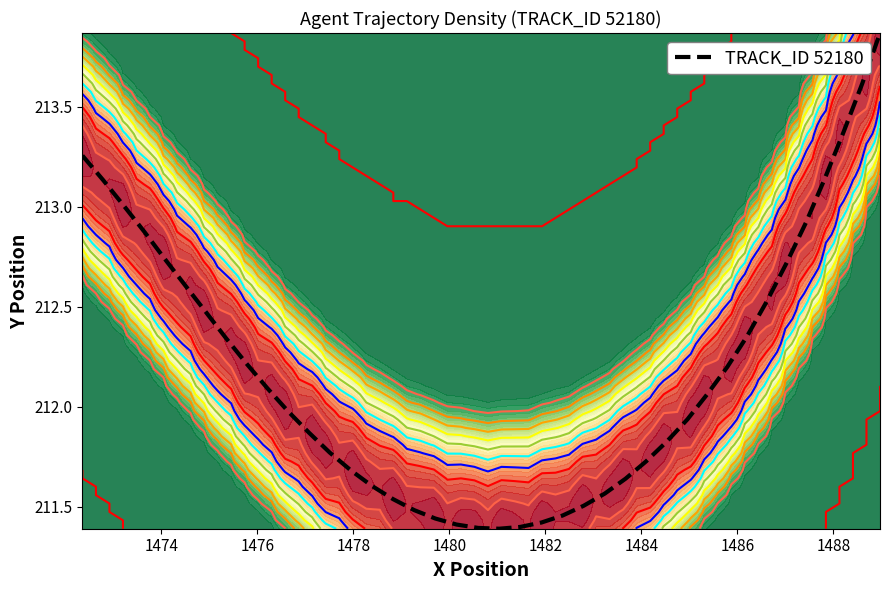

What is the greatest value displayed?

213.9